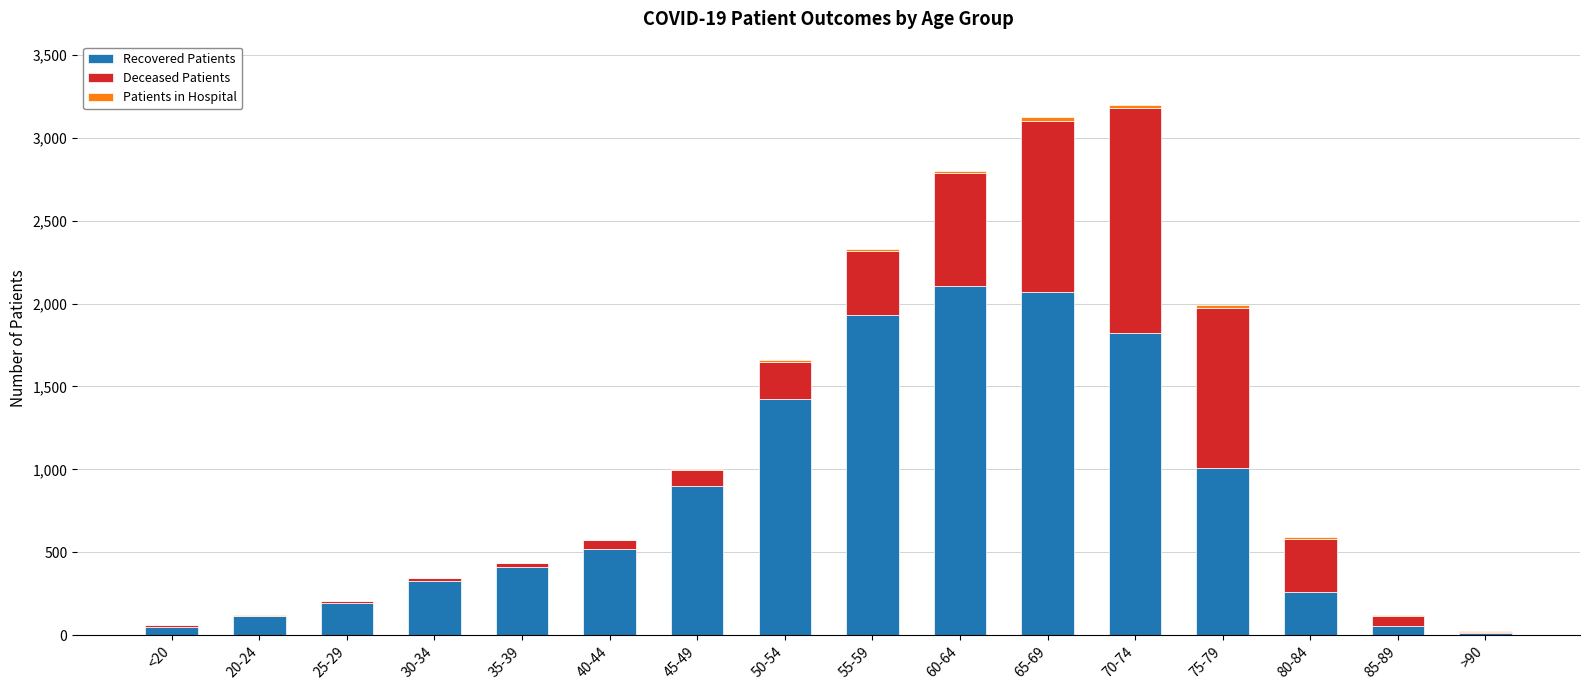

The value of Recovered Patients at 40-44 is 519. True or false?

True